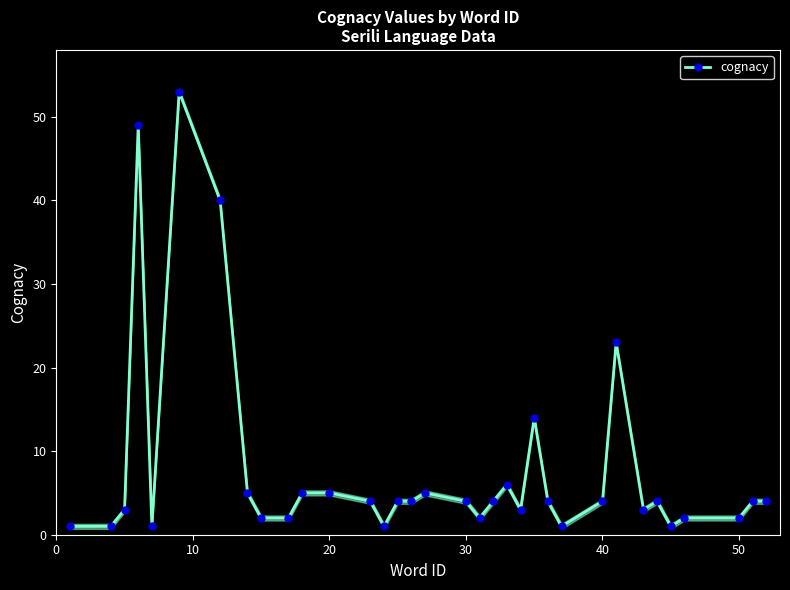

What is the maximum value for cognacy?

53